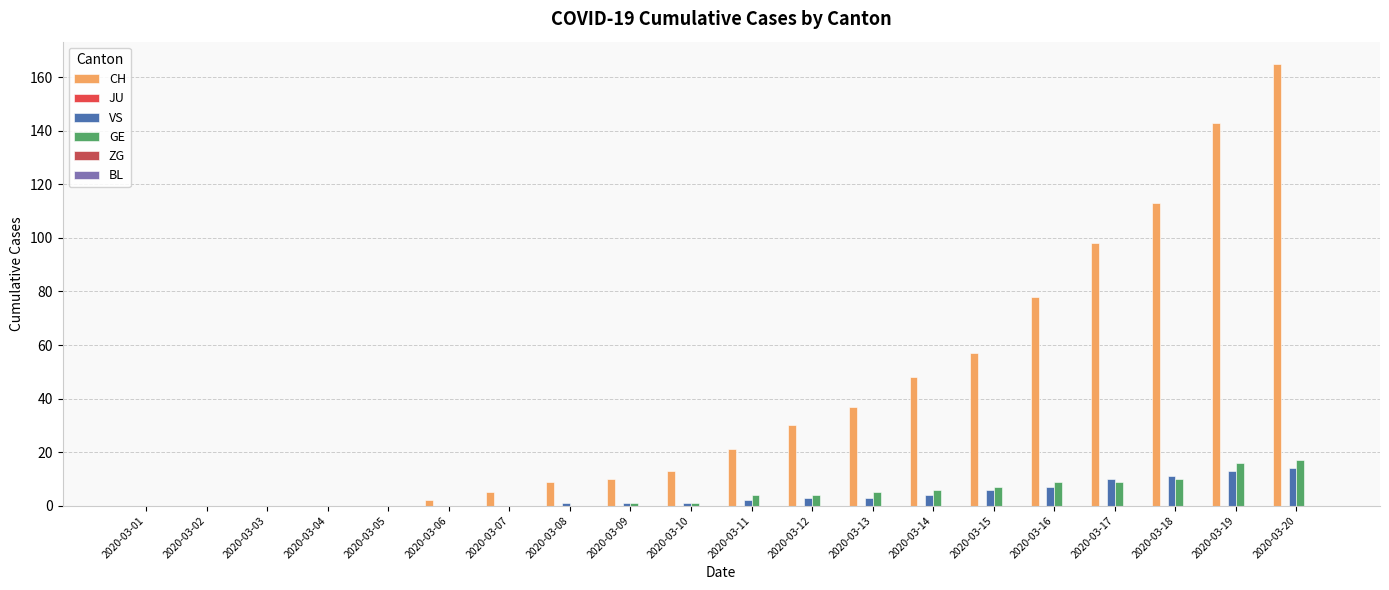

The VS series shows 4 at 2020-03-13. True or false?

False